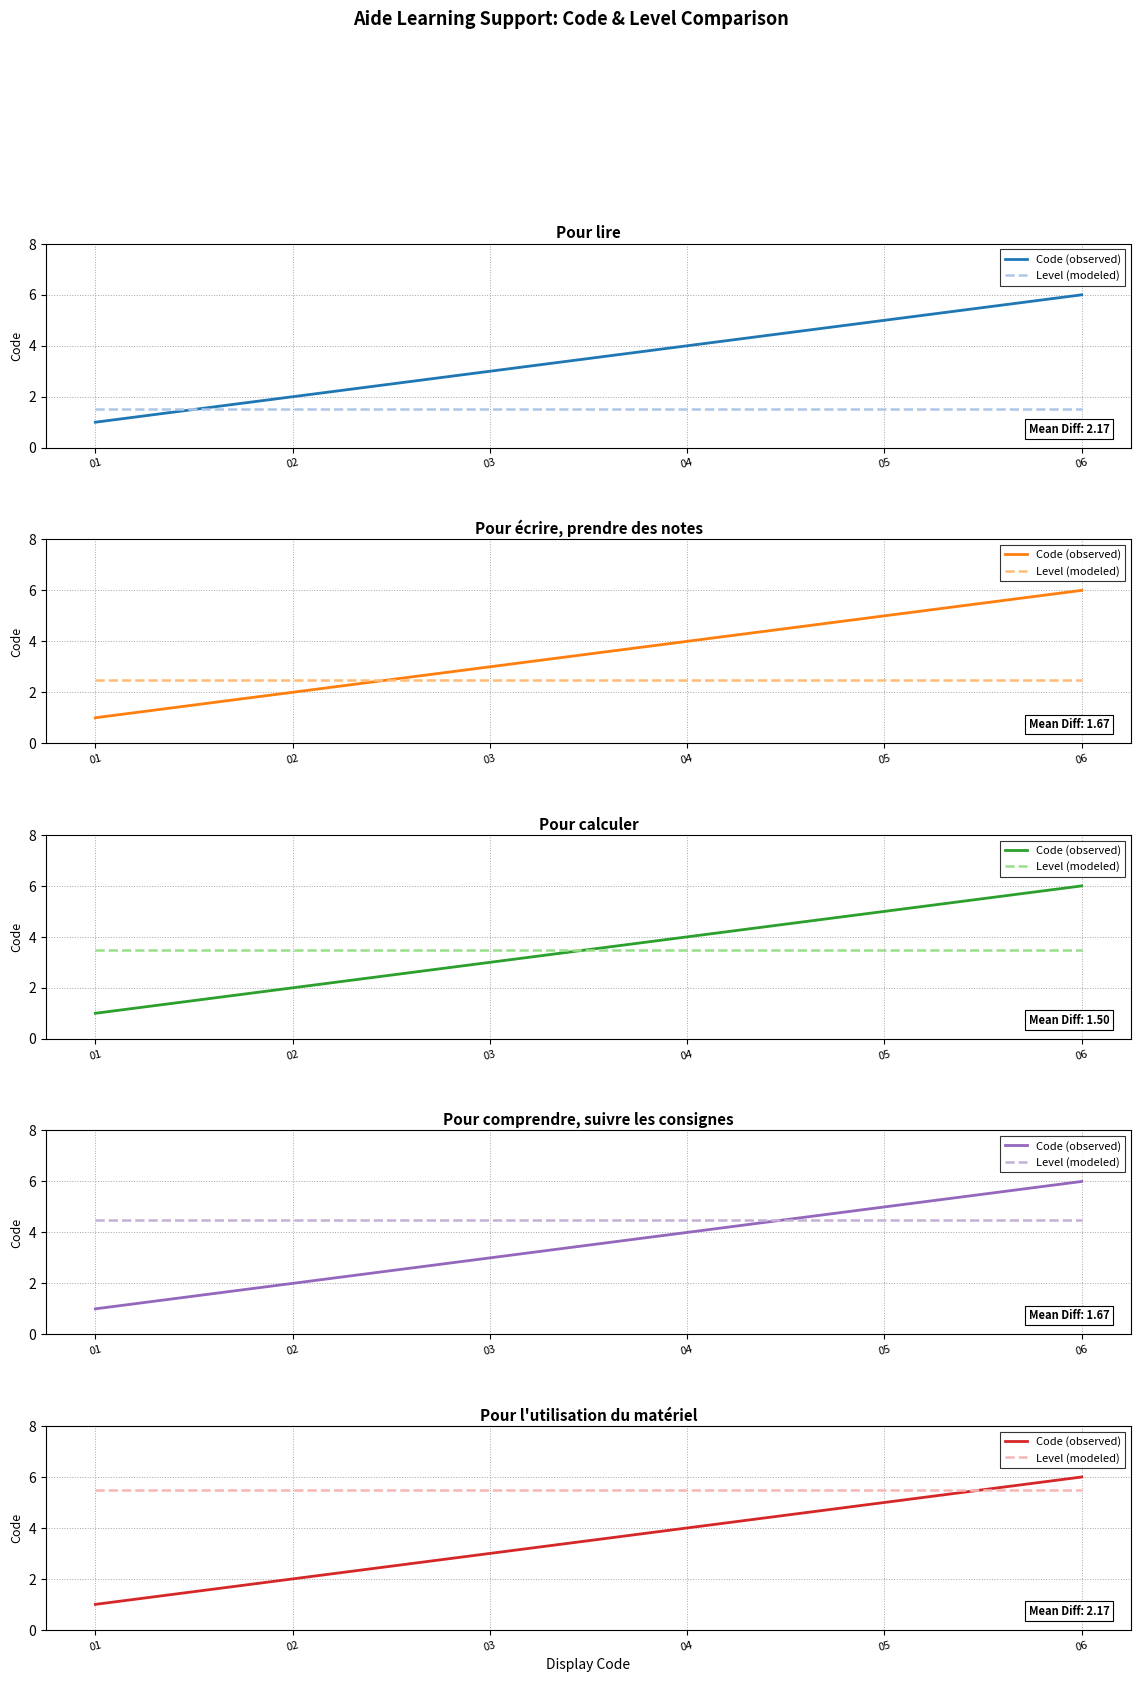

Which series has the largest total across all categories?

Level (modeled)